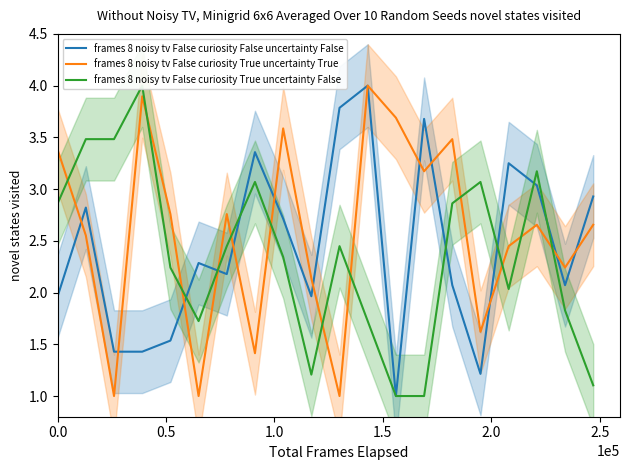

What is the maximum value for frames 8 noisy tv False curiosity False uncertainty False?

4.0